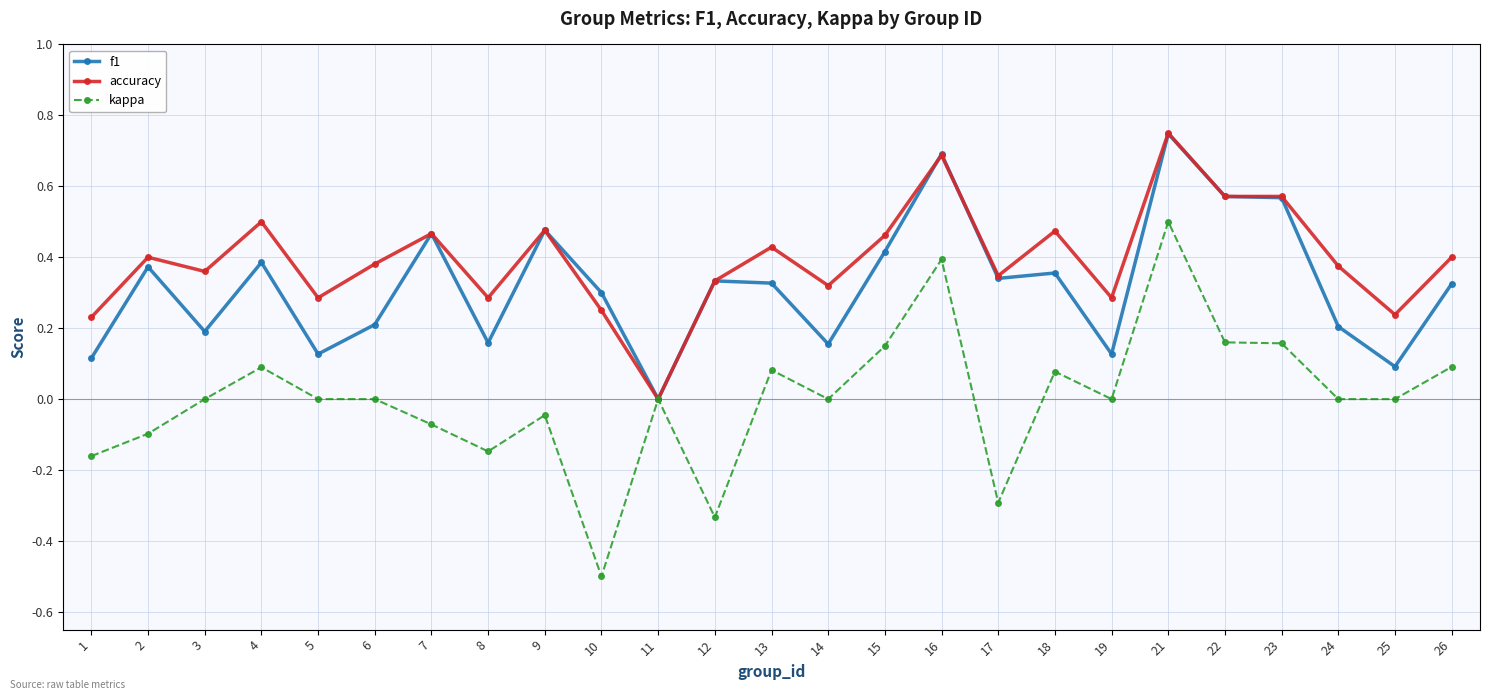

Between 3 and 15, which series saw the biggest shift?

f1